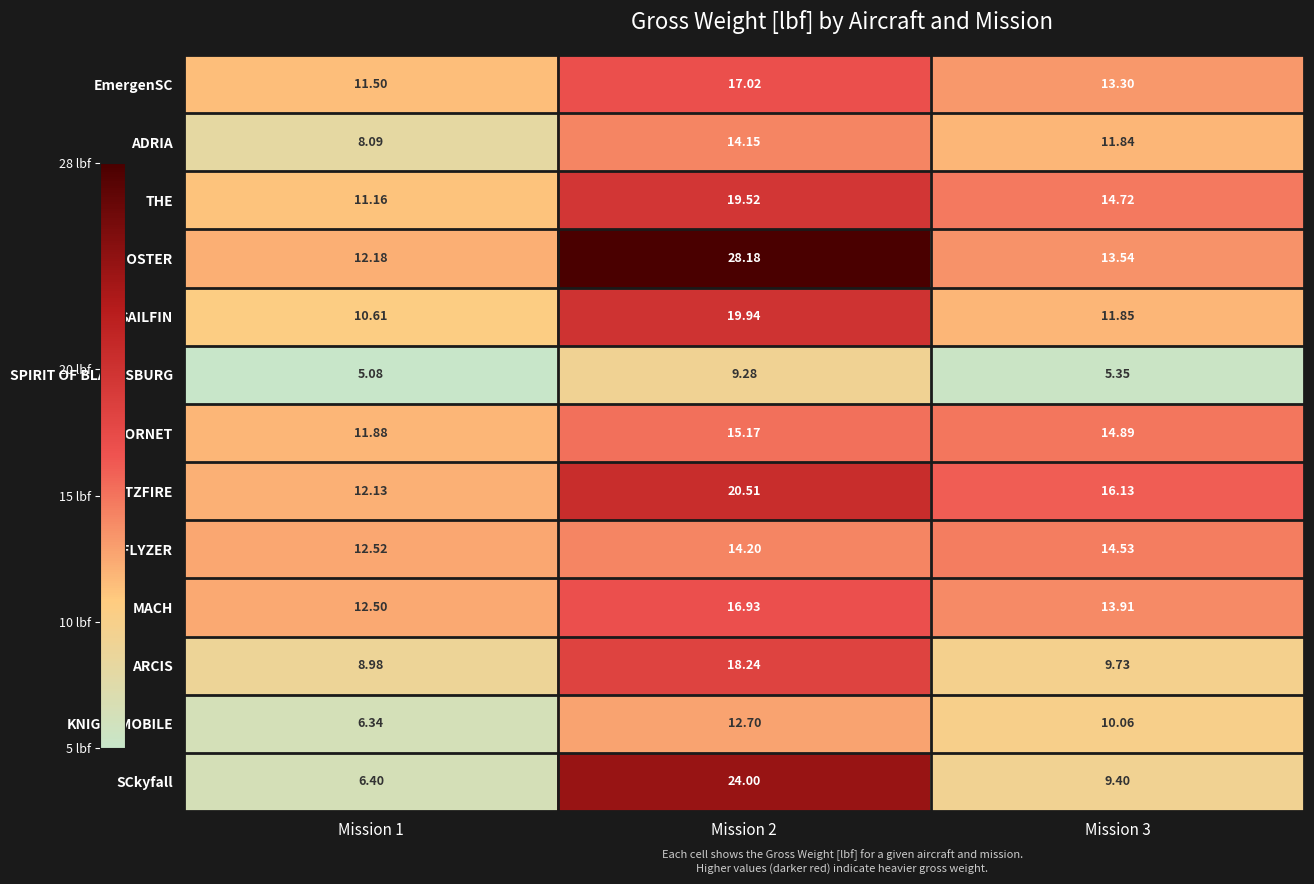

Which series changed the most between Mission 2 and Mission 3?

ROOSTER